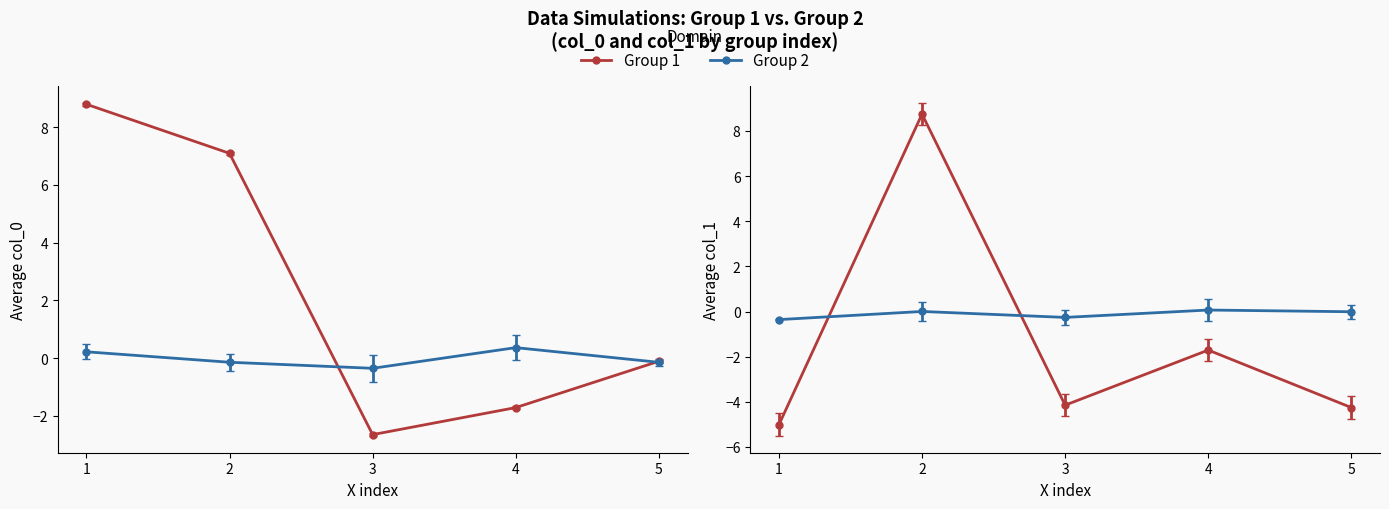

What is the spread (max minus min) of values at 1?

13.8